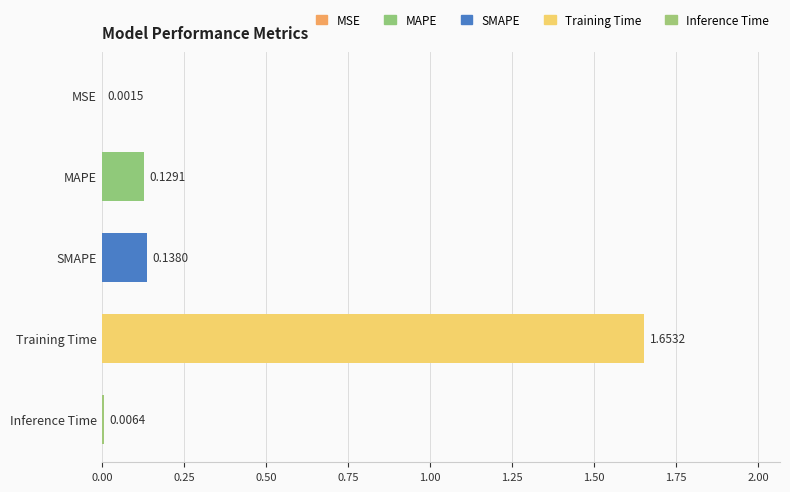

At which category does the chart reach its peak across all series?

Training Time